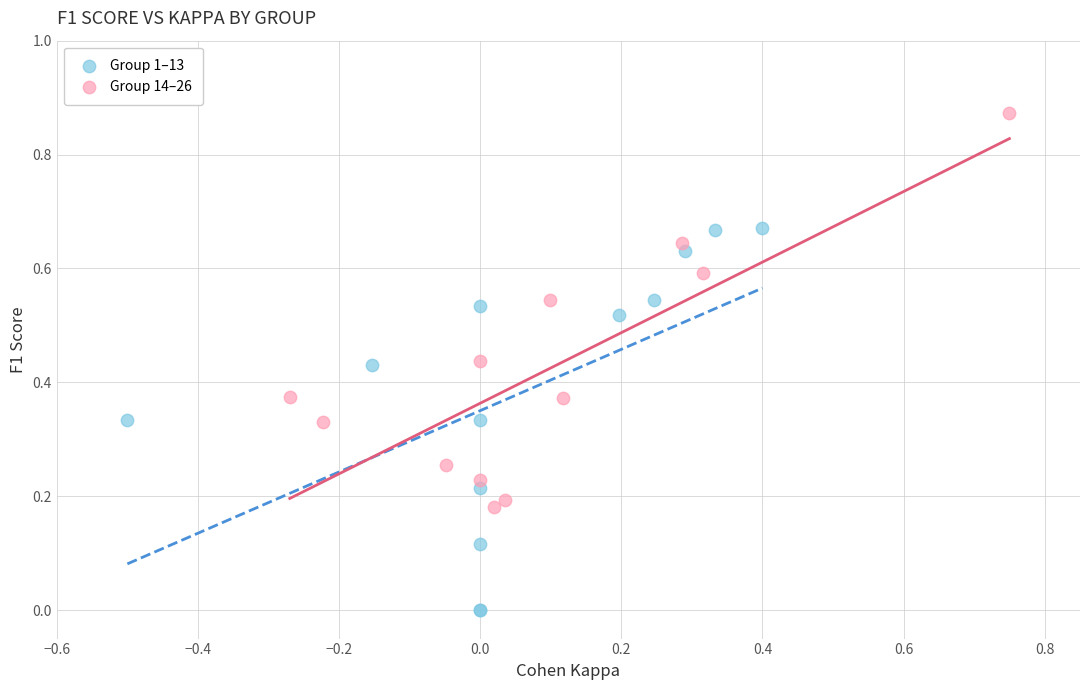

Which series reaches the maximum Y coordinate?

Group 14–26